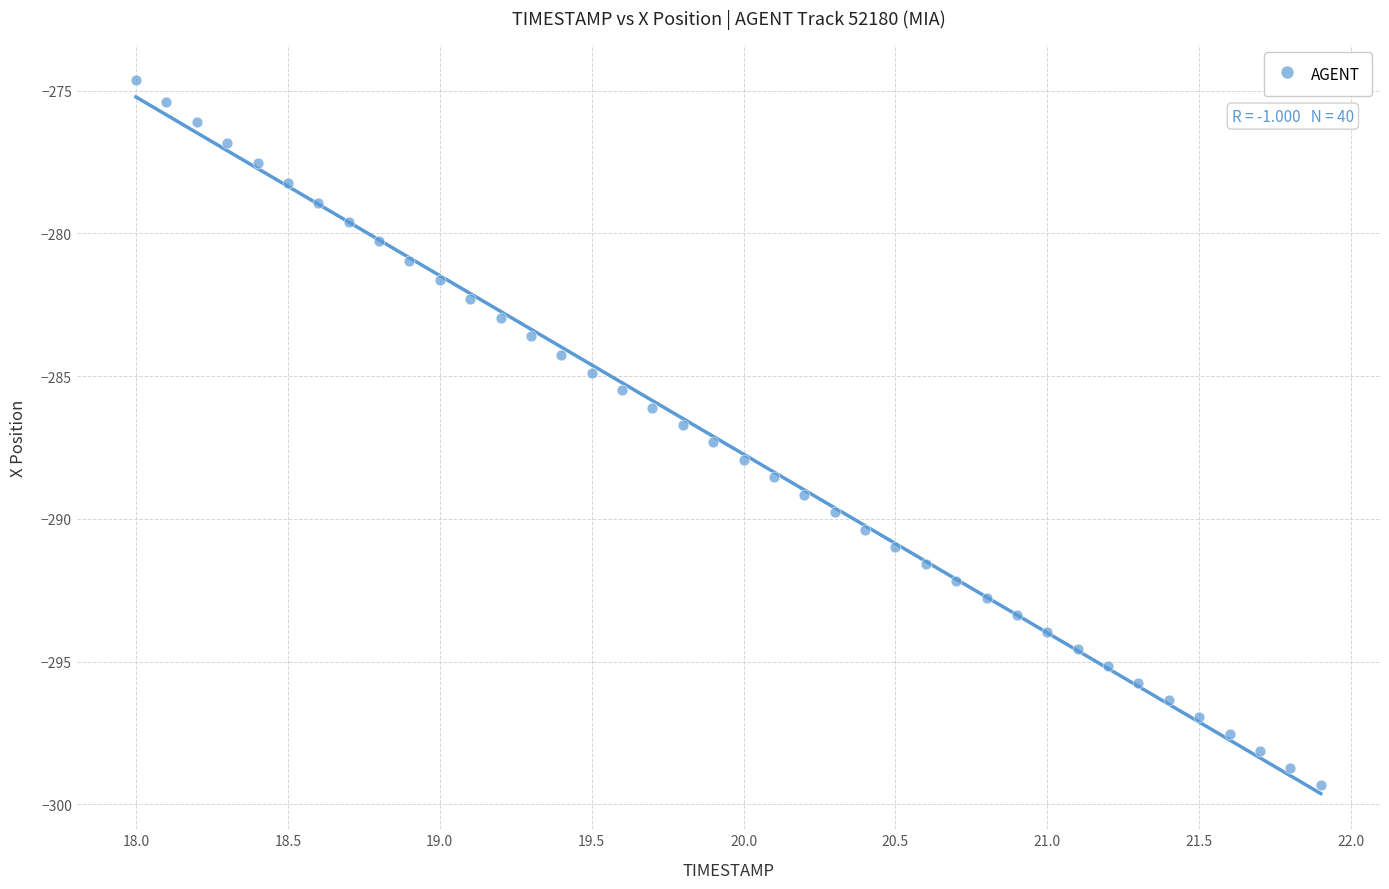

What is the range of Y values (max minus min)?

24.7